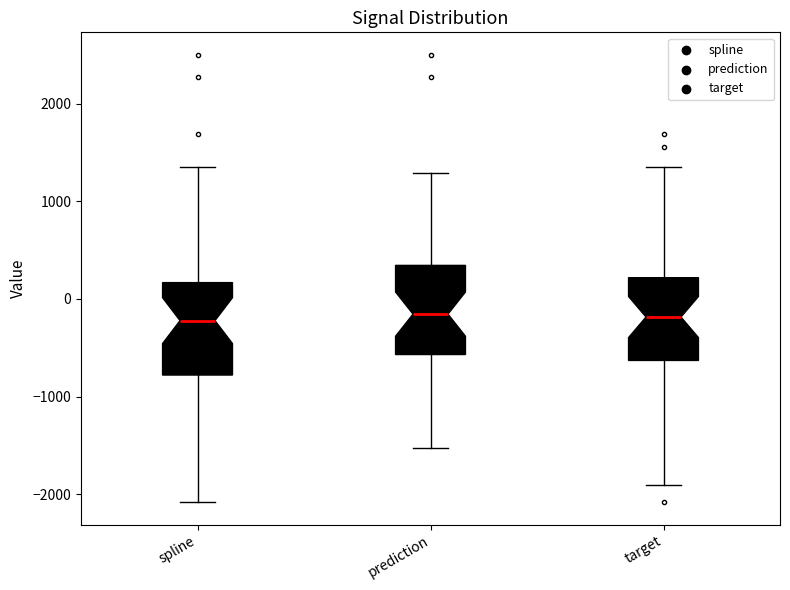

Reading left to right, transcribe this box plot: for each box, give where its median line is, the range the box spans, and where its two whiskers end, as read against the y-axis. The values are not printed on the chart, so give them approximately, as read against the axis.

spline: median -200, box -800 to 200, whiskers -2100 to 1400
prediction: median -200, box -600 to 300, whiskers -1500 to 1300
target: median -200, box -600 to 200, whiskers -1900 to 1400